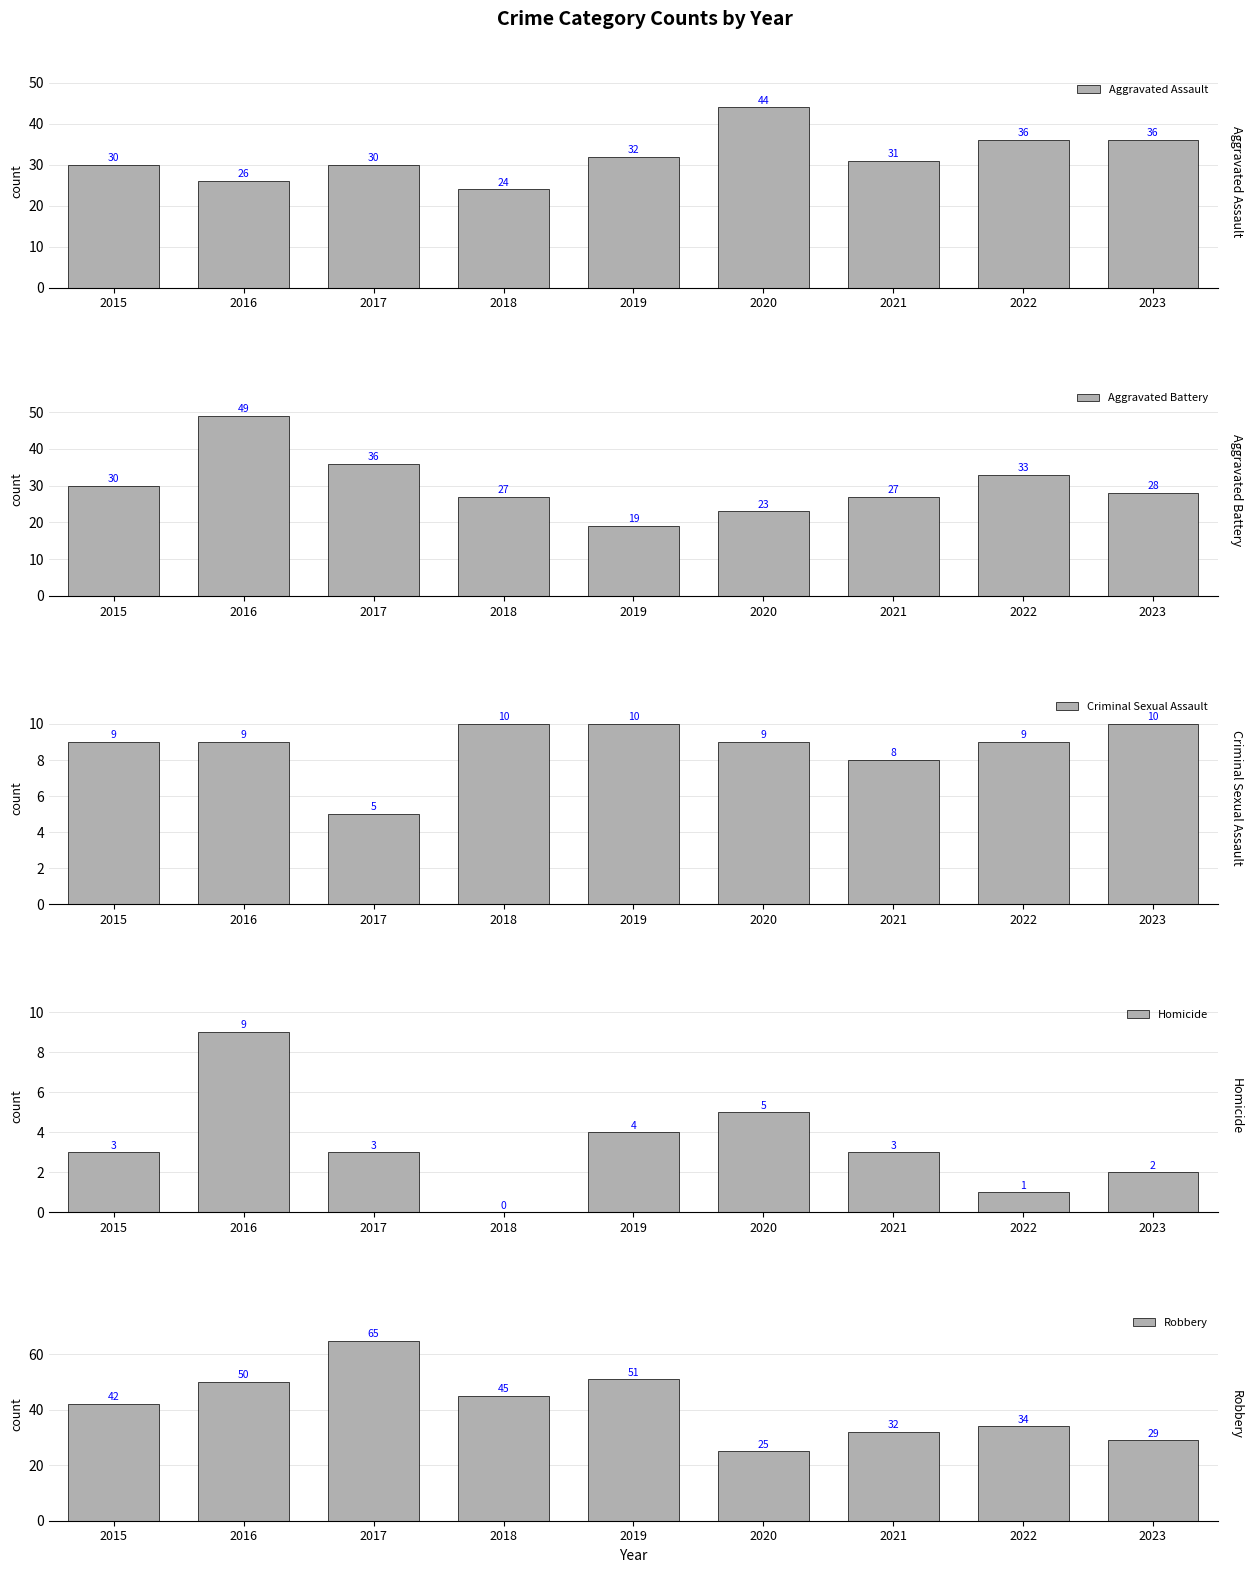

How many data points in Robbery are above 42?

4